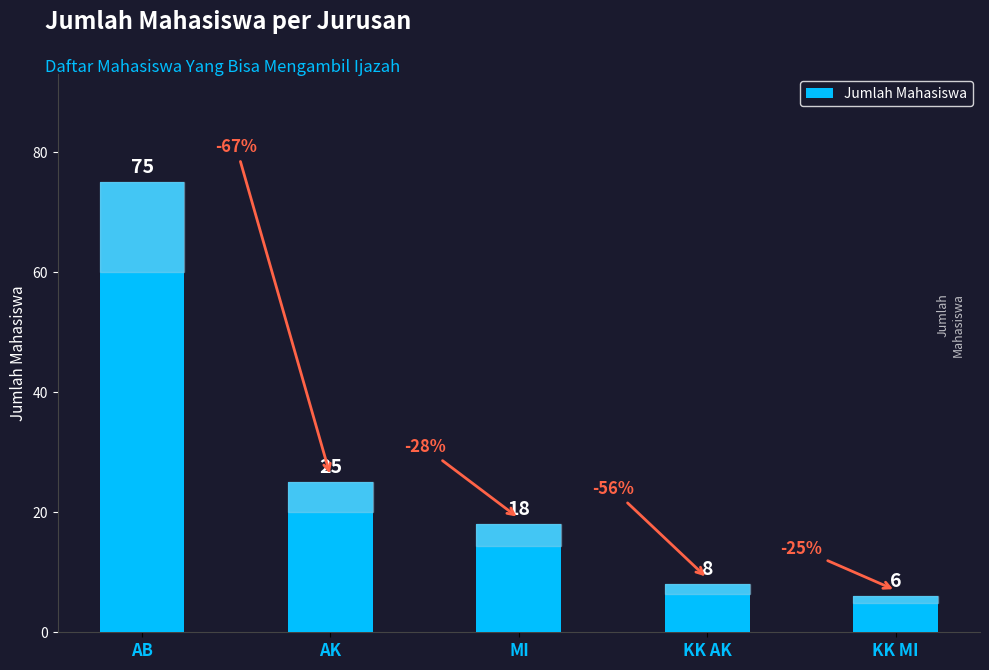

List the labels in order of value, smallest first.

KK MI, KK AK, MI, AK, AB